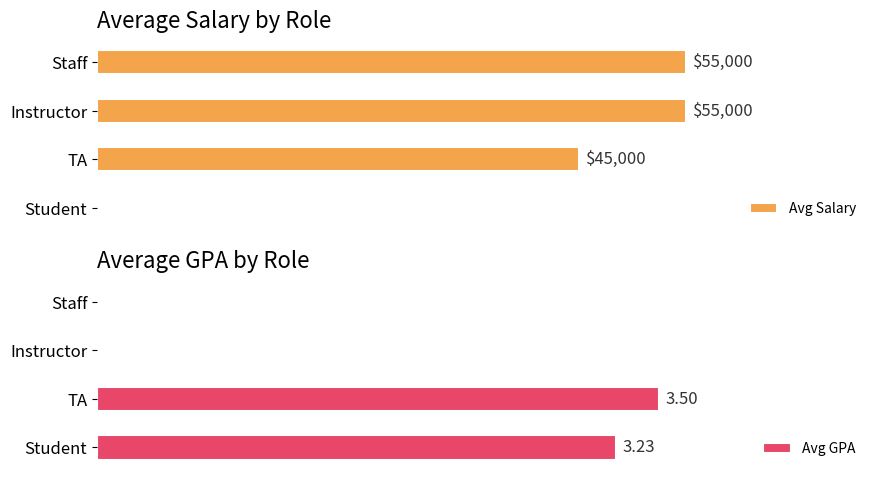

Between Staff and Student, which is larger?

Staff